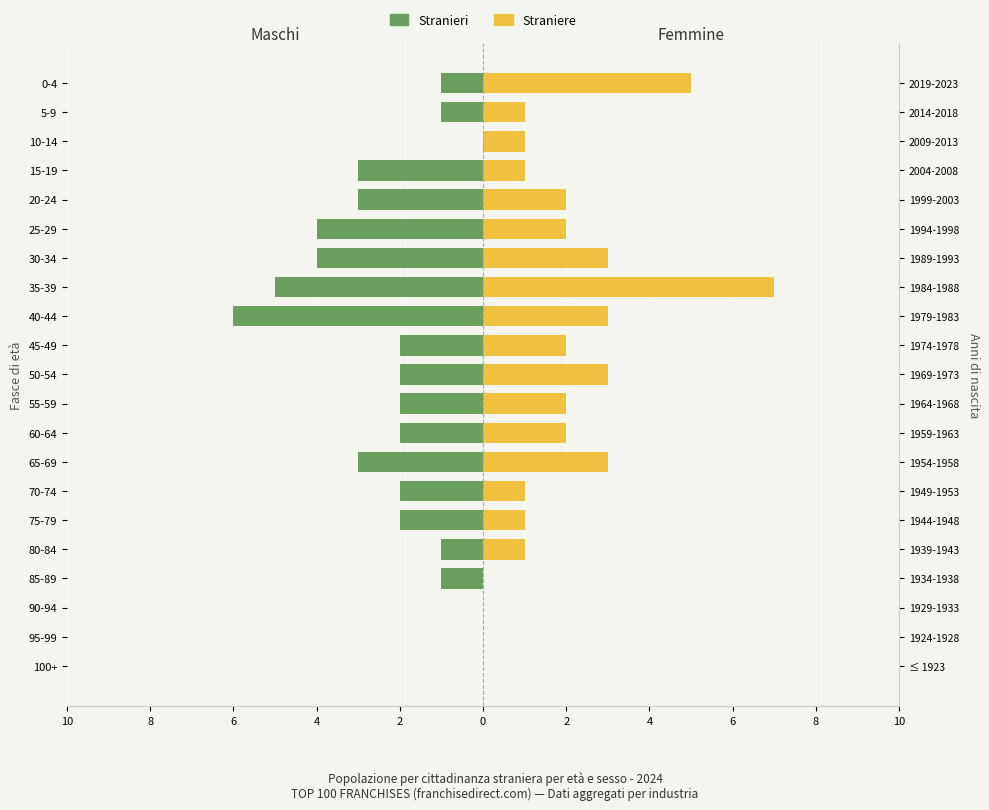

How many bars are there in total?

42